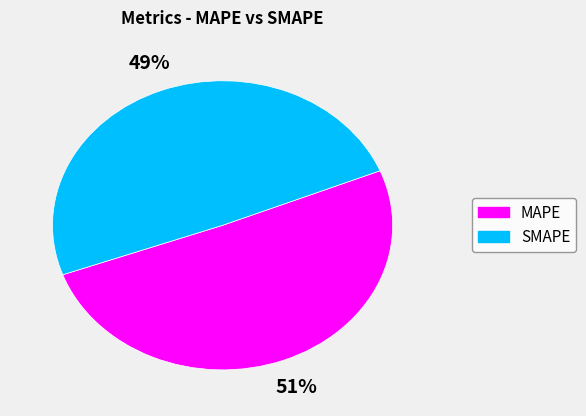

To the nearest percent, what portion does MAPE represent?

51%